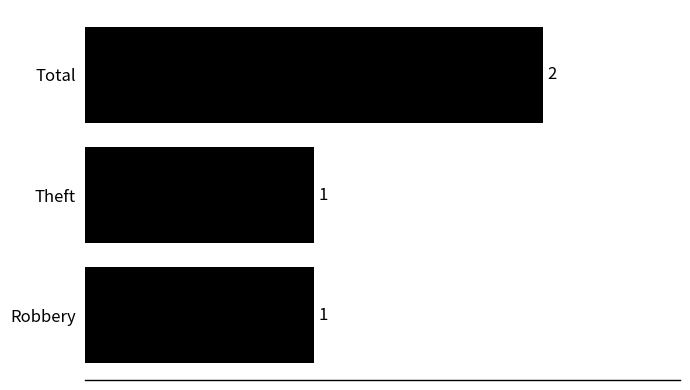

Reading top to bottom, what are all the values shown in this chart?

Total=2	Theft=1	Robbery=1